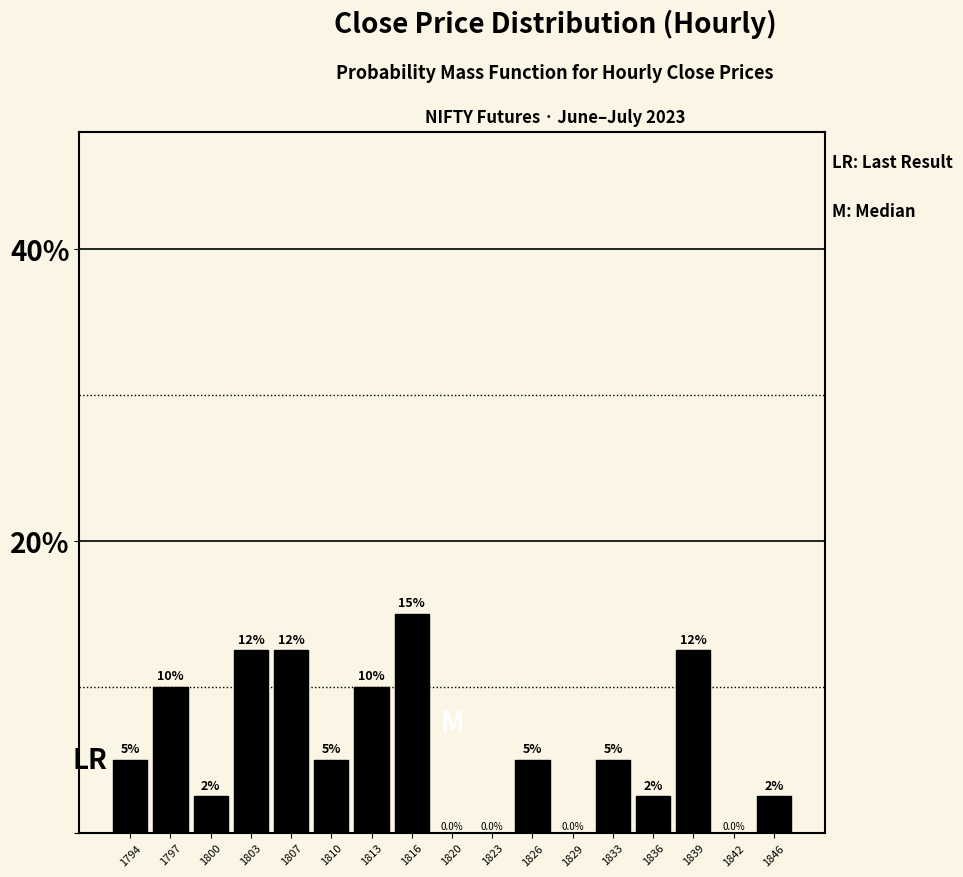

Reading left to right, extract all data points from this chart.

1794=5.0	1797=10.0	1800=2.5	1803=12.5	1807=12.5	1810=5.0	1813=10.0	1816=15.0	1820=0.0	1823=0.0	1826=5.0	1829=0.0	1833=5.0	1836=2.5	1839=12.5	1842=0.0	1846=2.5